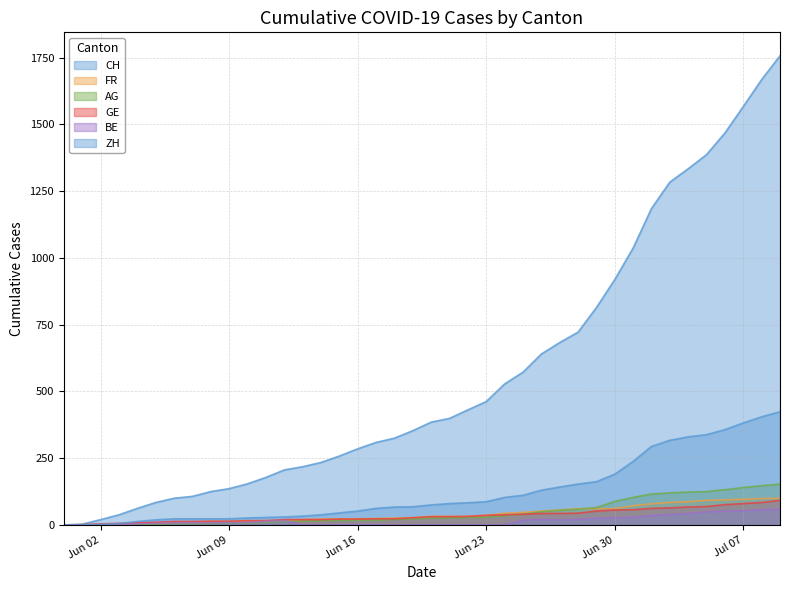

What value does the AG series have at 2020-06-20?

26